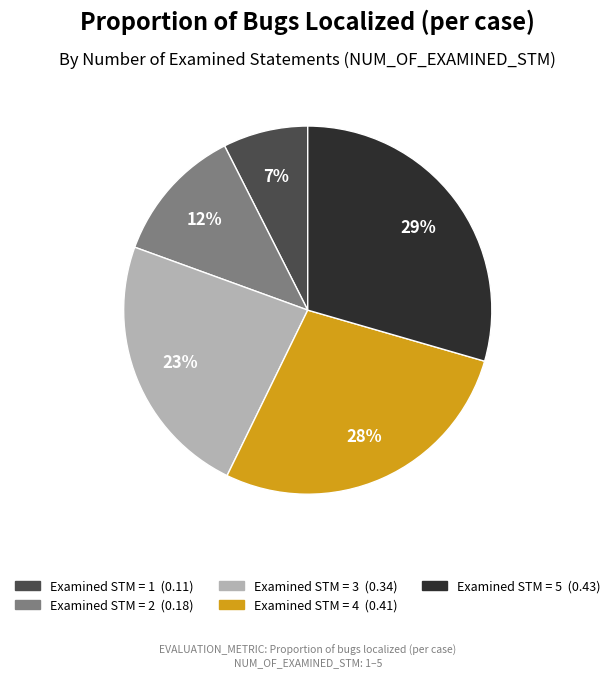

To the nearest percent, what is the average slice percentage?

20%